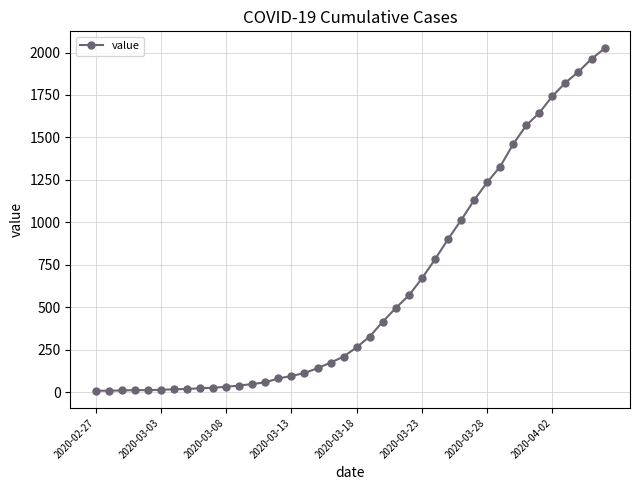

What is the greatest value displayed?

2024